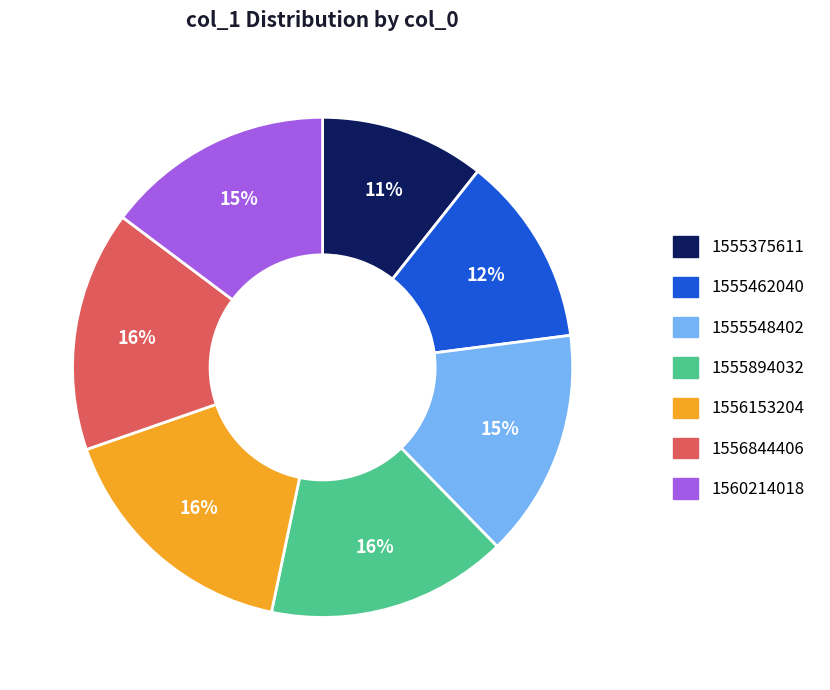

Which has a higher value, 1555894032 or 1555462040?

1555894032